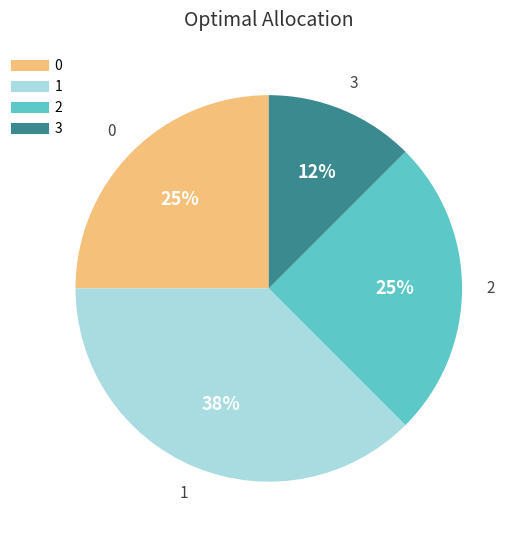

To the nearest percent, what portion does 2 represent?

25%